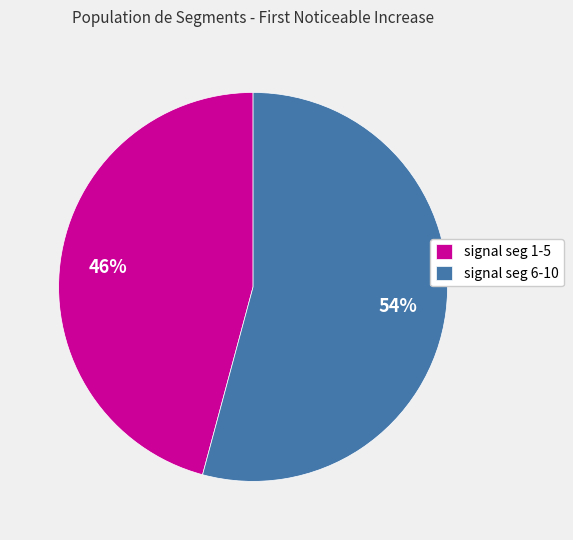

How many slices are in this pie chart?

2